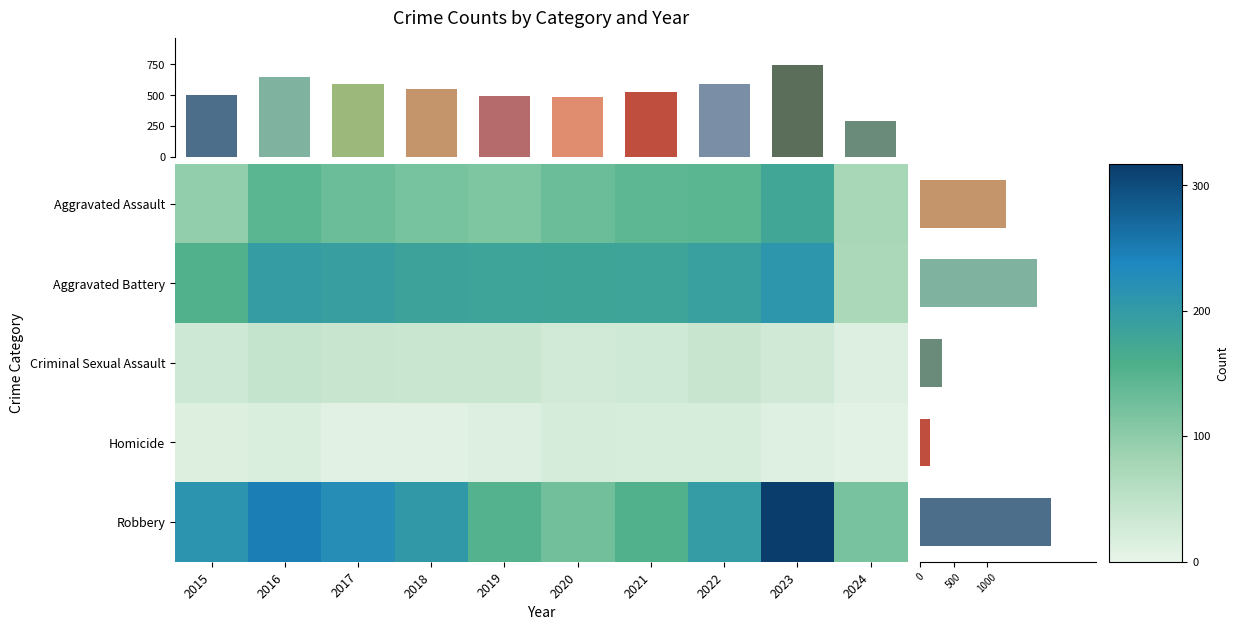

Rank the categories by Robbery value from highest to lowest.

2023, 2016, 2017, 2015, 2018, 2022, 2021, 2019, 2020, 2024